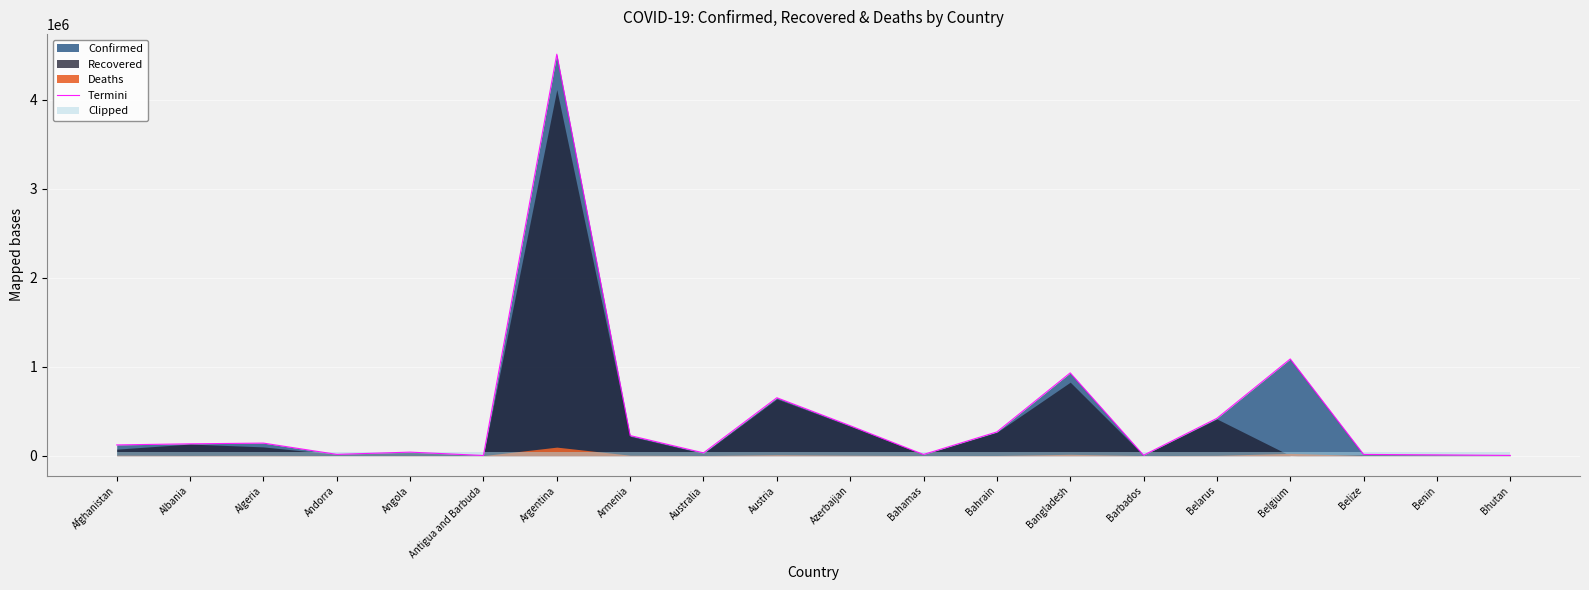

What is the difference between the maximum and second lowest values?

4510317